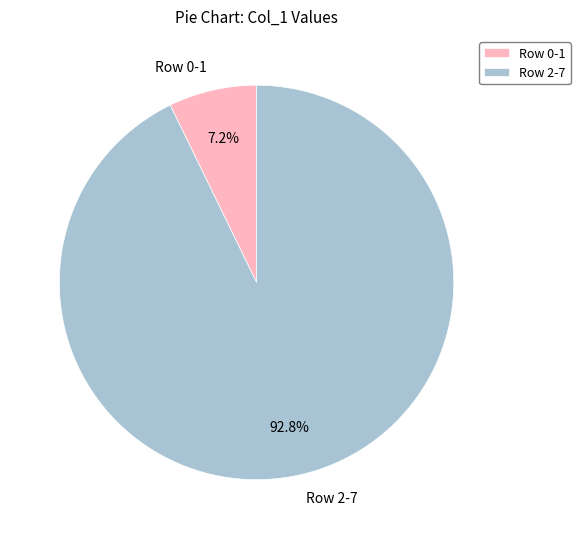

Does any single category account for the majority?

Yes